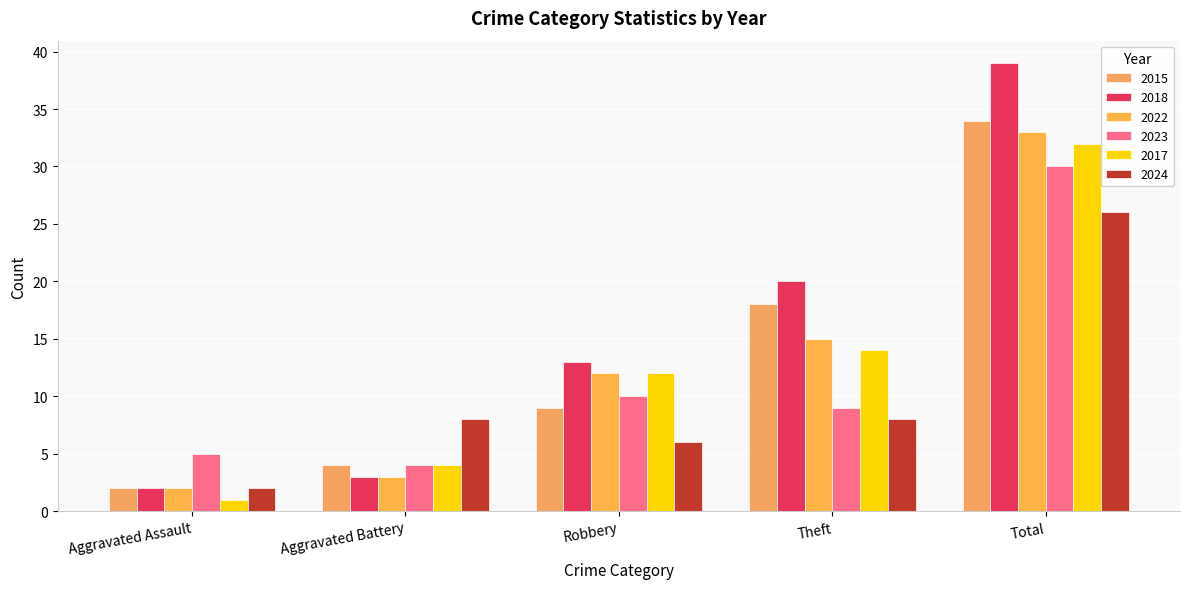

What position from the right is Aggravated Battery?

4